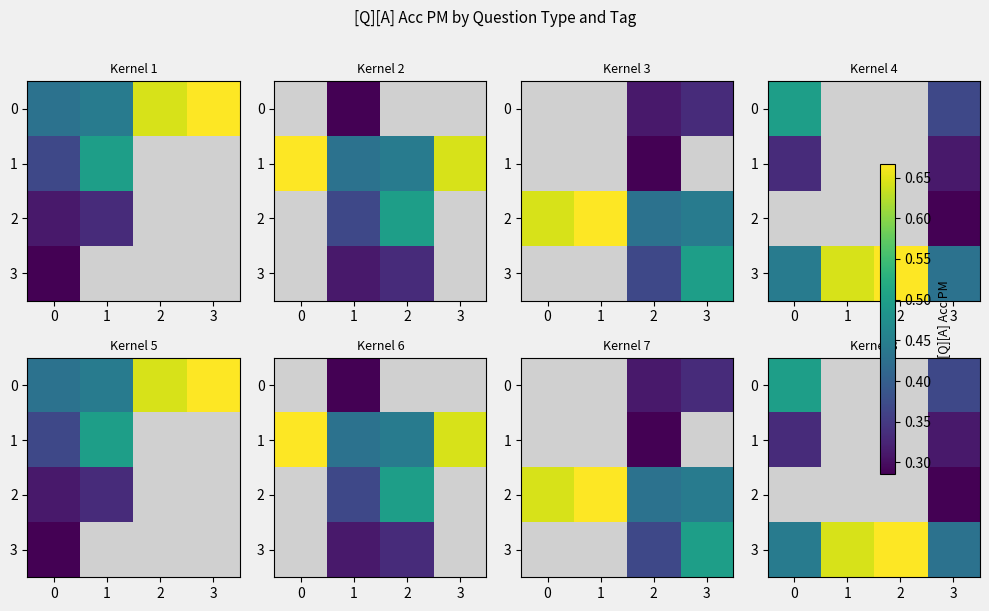

How many series are shown in this chart?

4